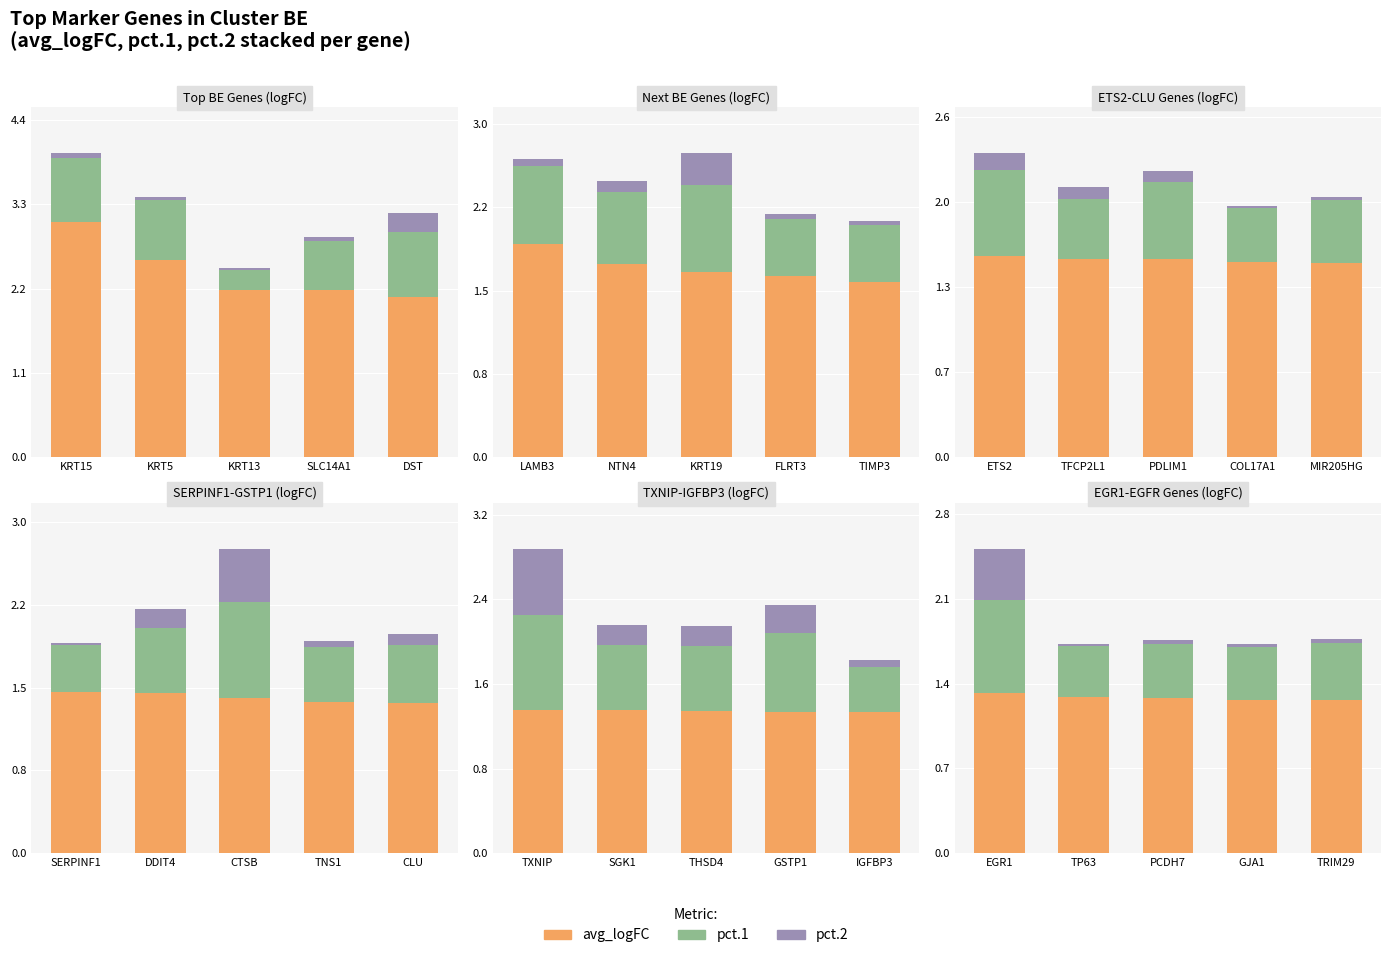

How many groups of bars are there?

5